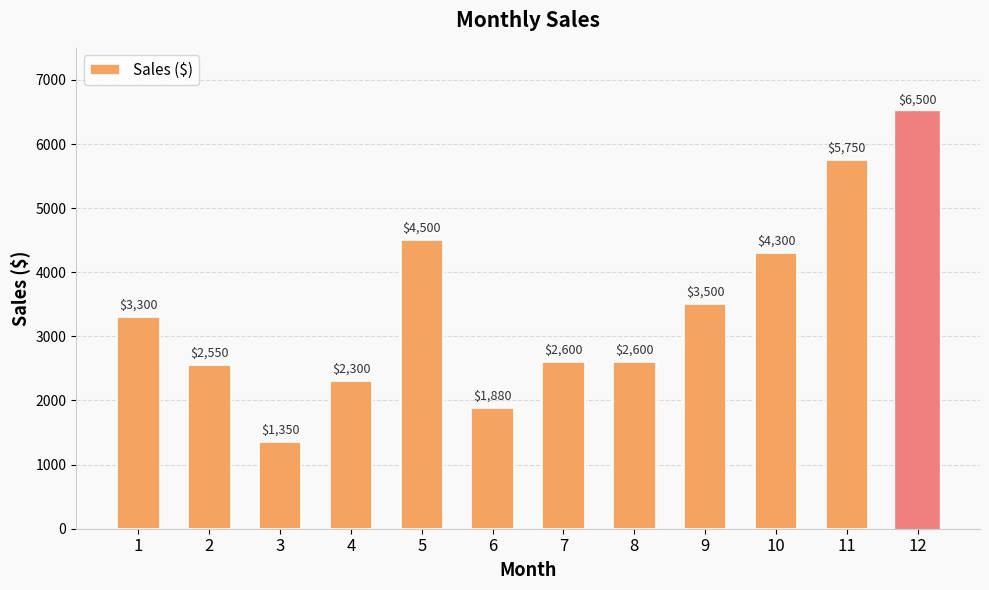

How many data points are less than 3300?

6